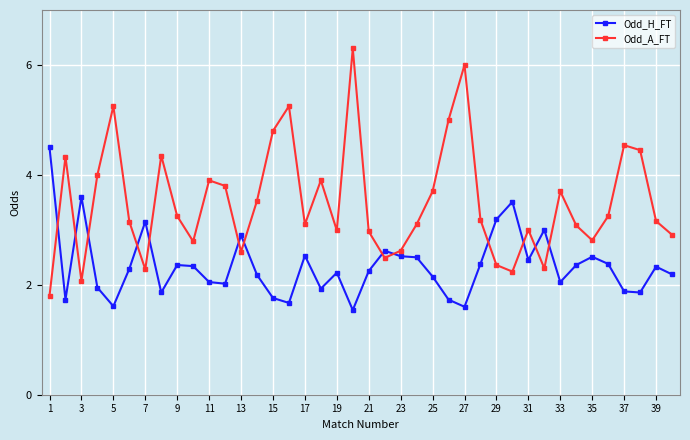

What is the sum of all Odd_A_FT values?

140.3